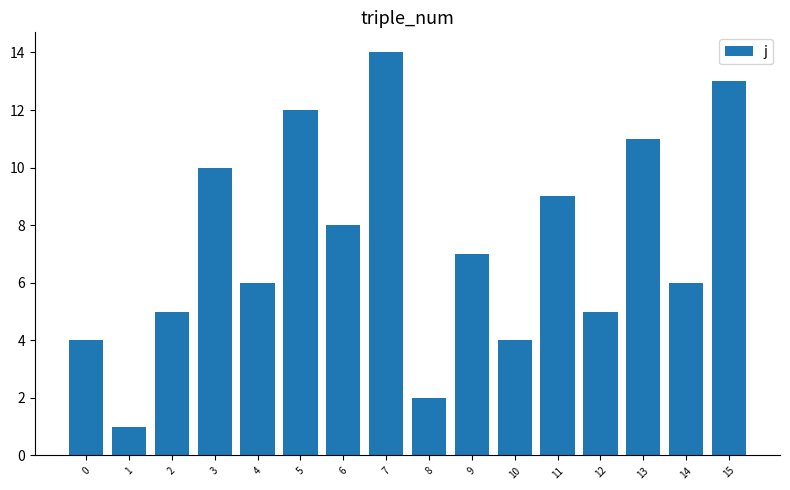

At which label is the value closest to 7?

9